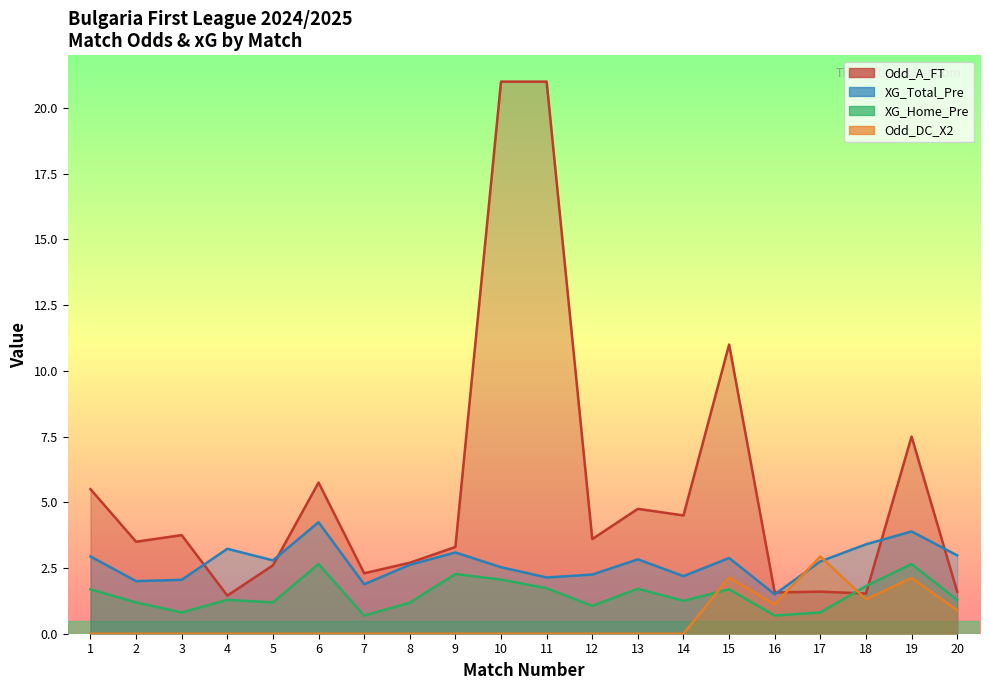

Where is Odd_DC_X2 nearest to the value 1?

20